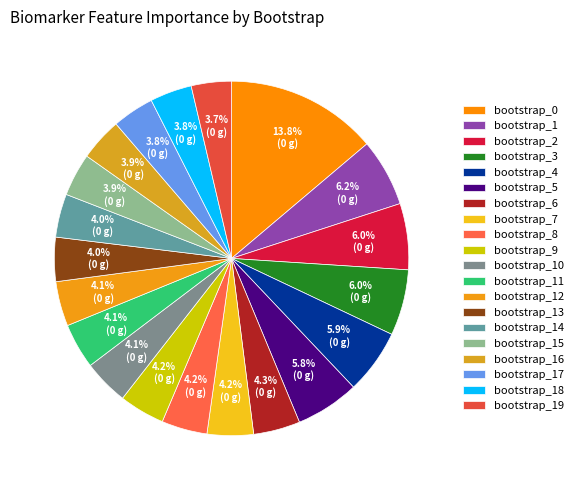

Count the number of slices in the pie.

20